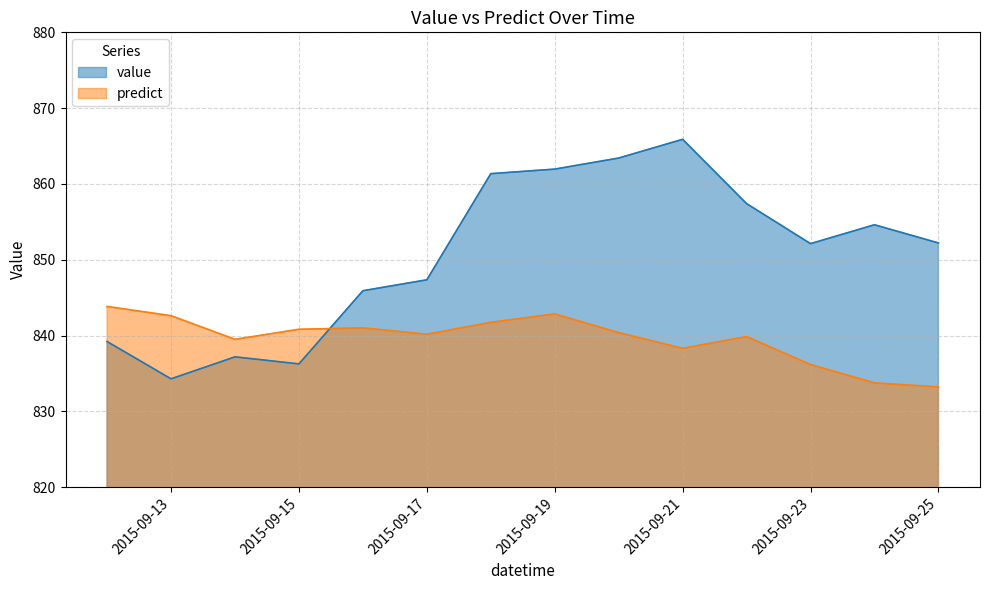

What is the spread (max minus min) of values at 2015-09-22?

17.5